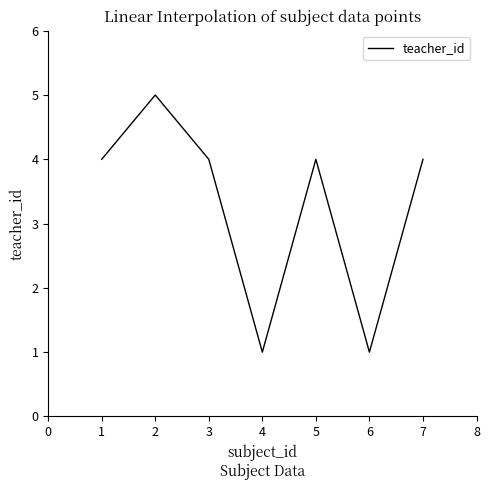

How many interior local valleys (lower than both neighbors) does the data have?

2